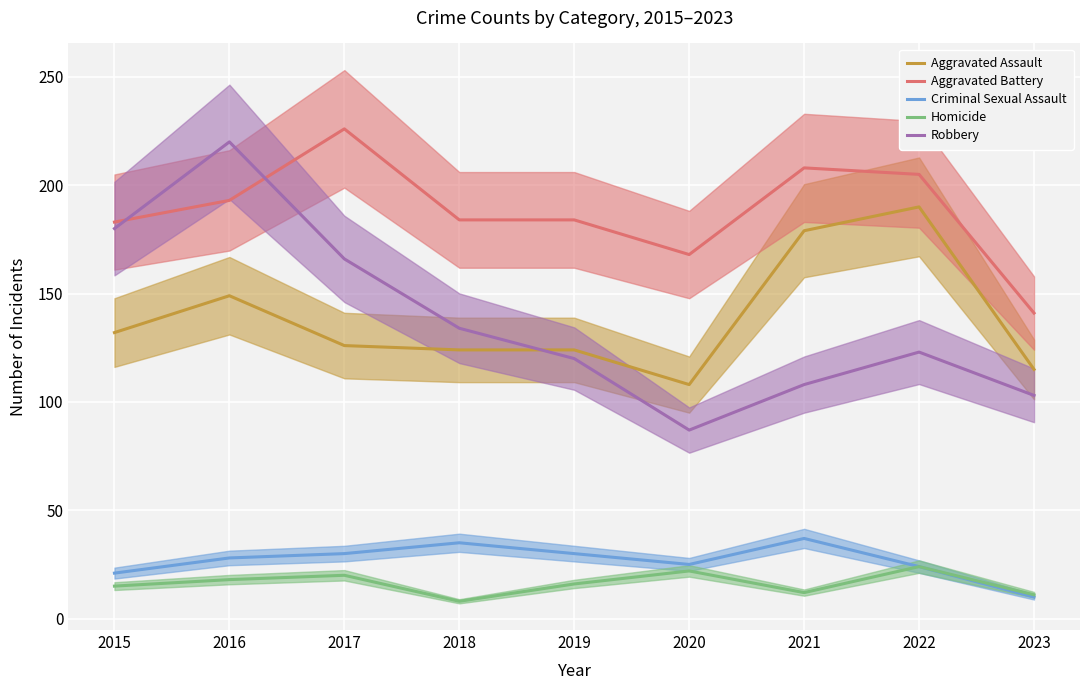

What are all the series names shown in the legend?

Aggravated Assault, Aggravated Battery, Criminal Sexual Assault, Homicide, Robbery